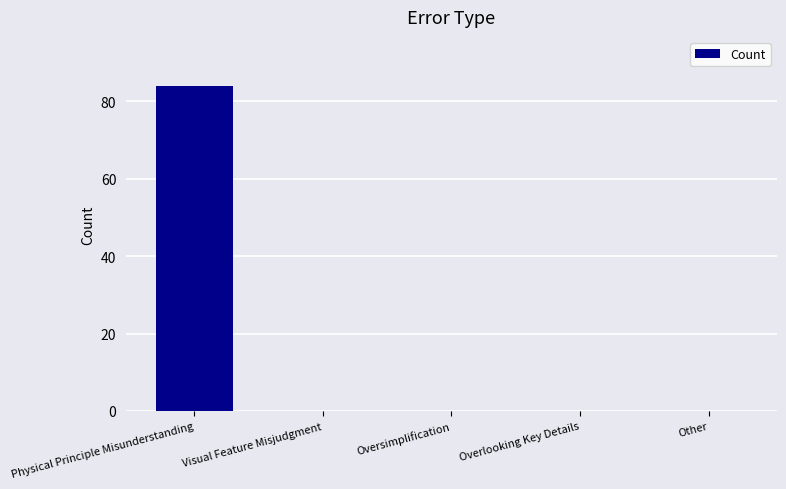

Which label corresponds to the largest value in the chart?

Physical Principle Misunderstanding